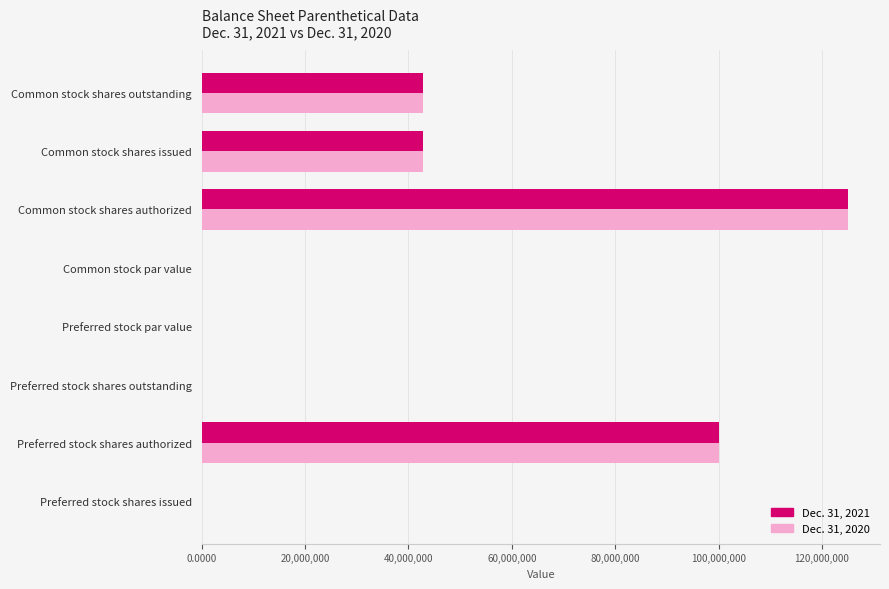

What is the sum of the Dec. 31, 2020 values at Preferred stock shares authorized and Preferred stock shares outstanding?

100000000.0